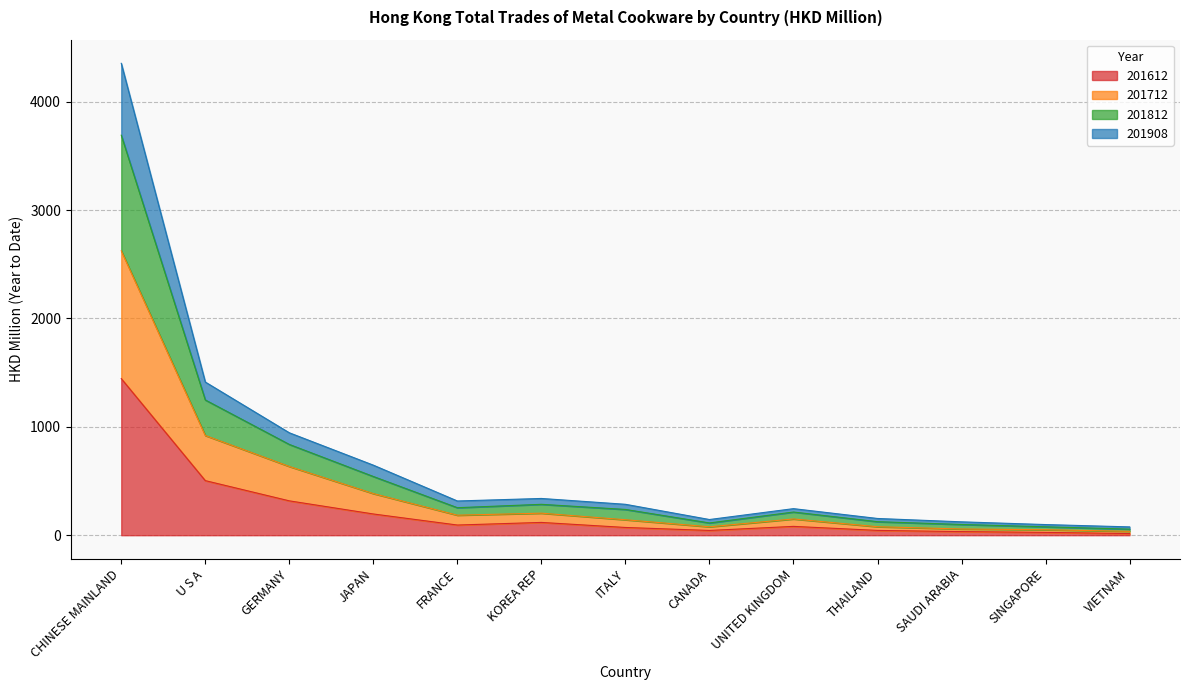

Does the chart display data point markers on the line(s)?

No